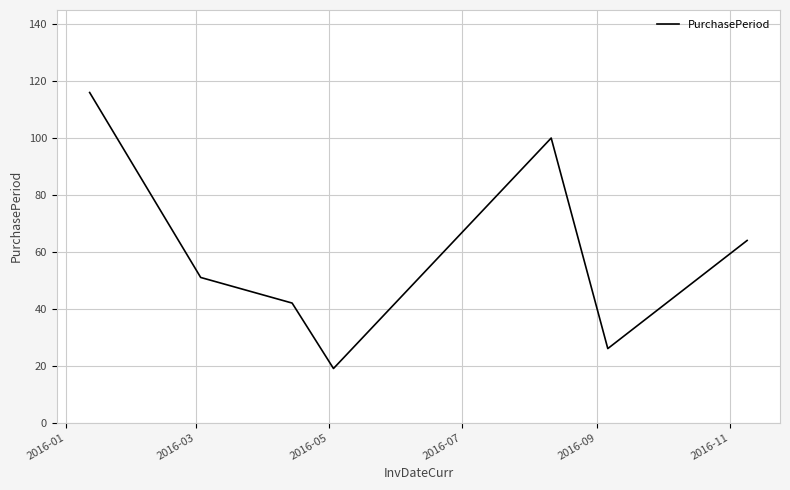

What is the difference between the second highest and minimum values?

81